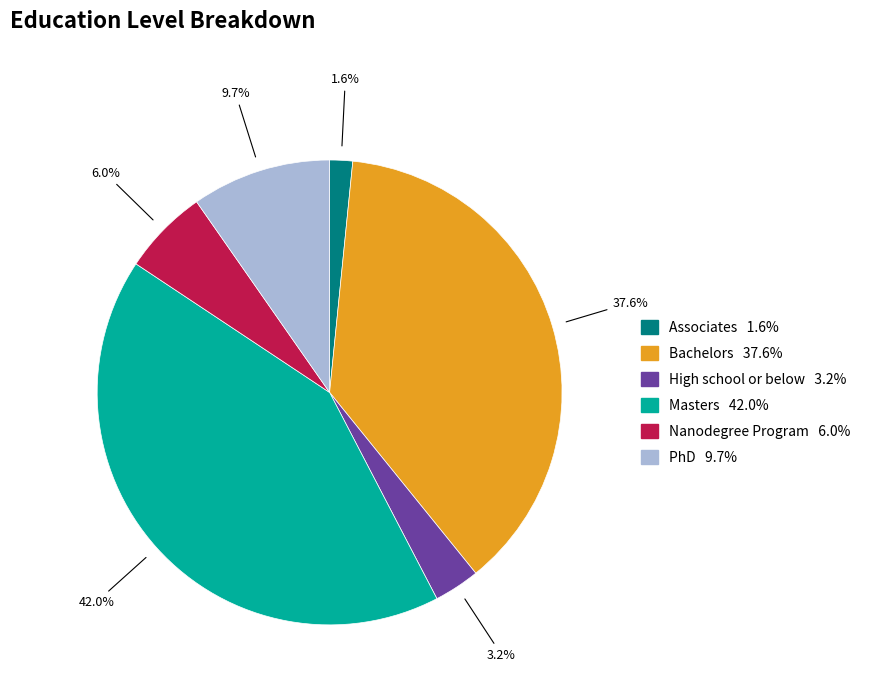

To the nearest percent, what portion does High school or below represent?

3%